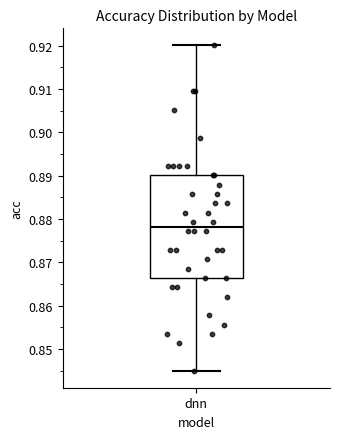

Where does the lower whisker of the box for dnn end on the y-axis? The values are not printed on the chart, so give them approximately, as read against the axis.

0.845